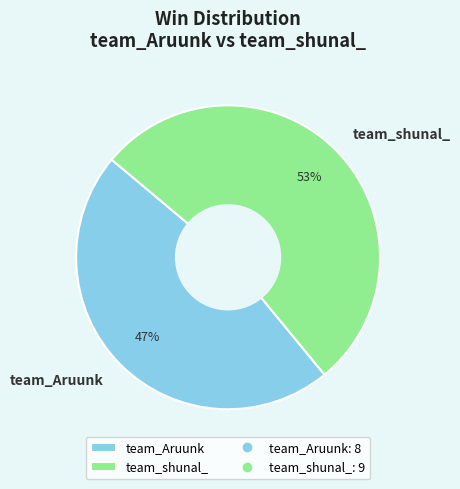

To the nearest percent, what portion does team_shunal_ represent?

53%